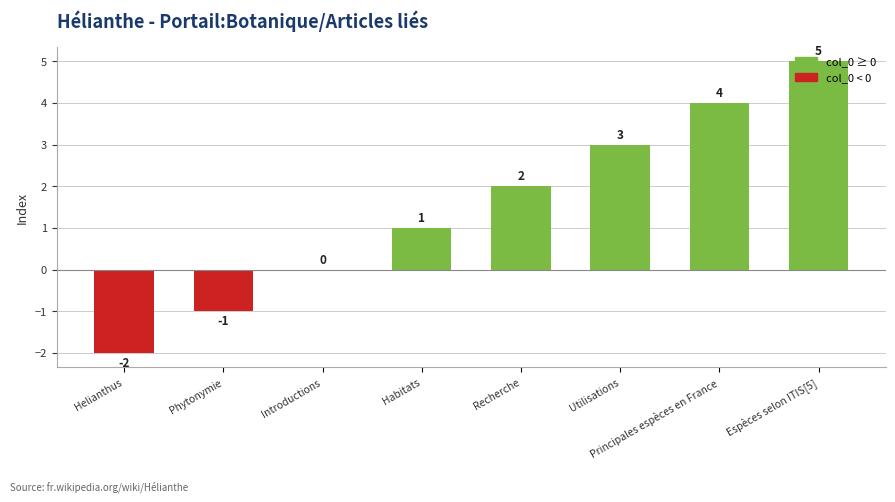

The value at Recherche is 2. True or false?

True